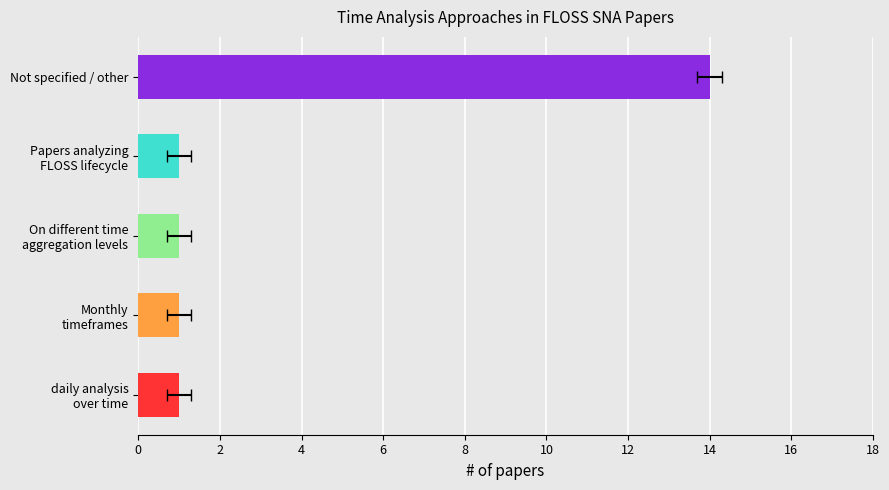

What is the label of the 12th bar from the left?

-